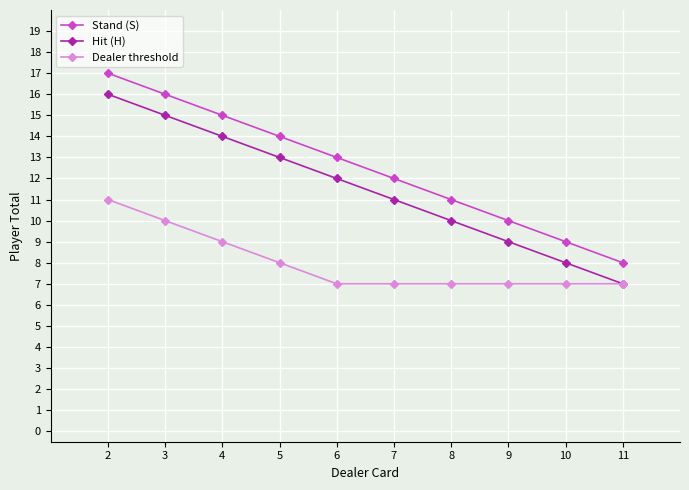

List the labels in order of Stand (S) value, smallest first.

11, 10, 9, 8, 7, 6, 5, 4, 3, 2